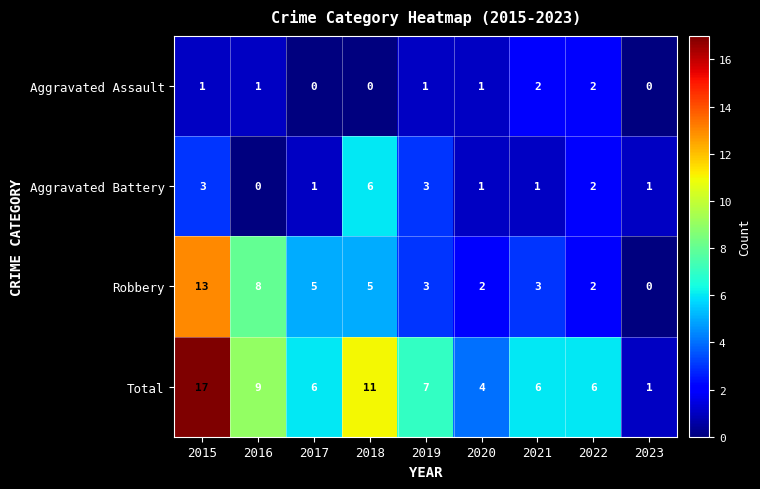

What is the difference between the second highest and minimum values in the Robbery series?

8